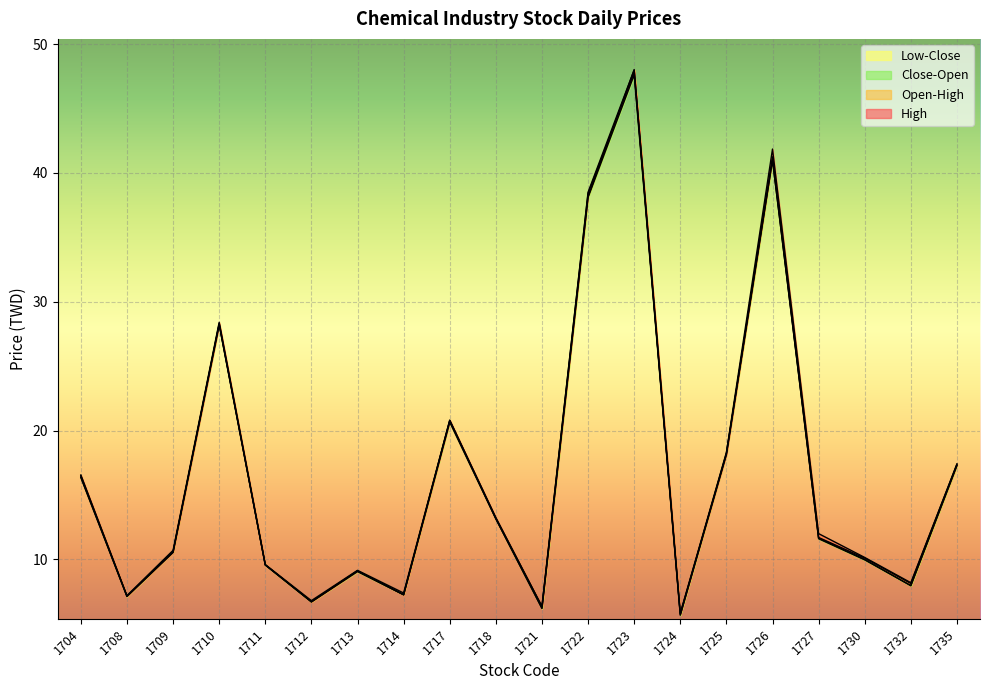

Rank the series by their maximum value, from lowest to highest.

Low, Open, High, Close